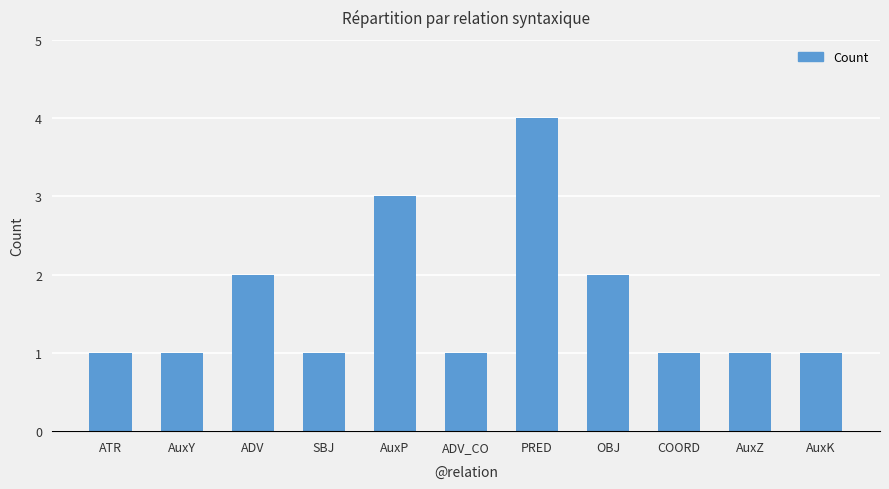

Which label corresponds to the largest value in the chart?

PRED